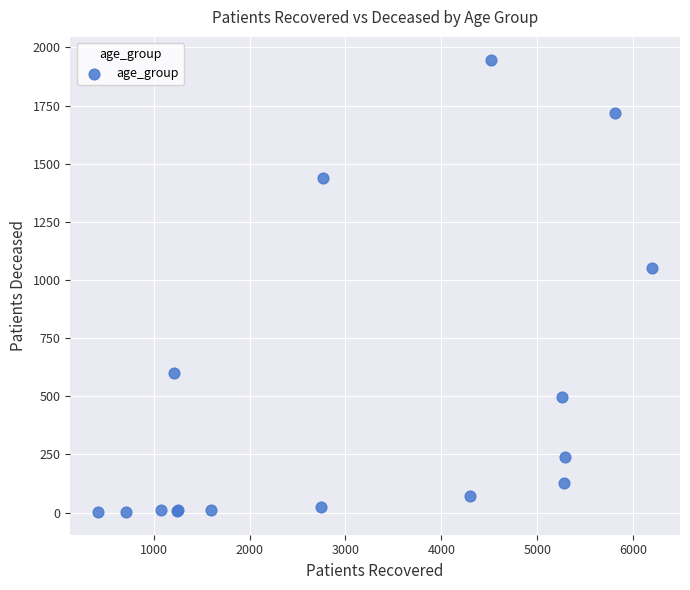

What Y value in the scatter plot is closest to 975?

1051